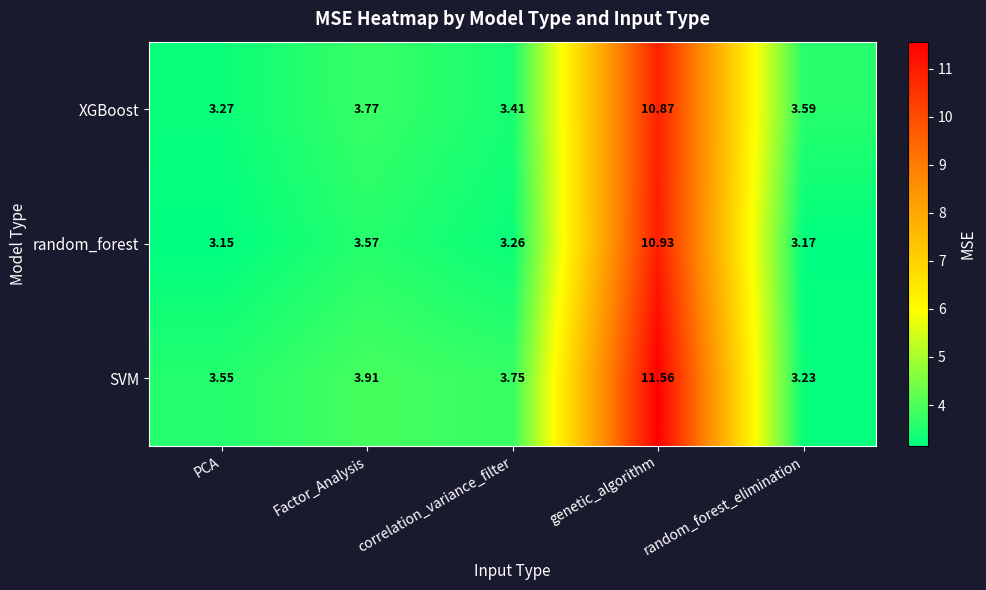

What is the total value across all series at PCA?

10.0